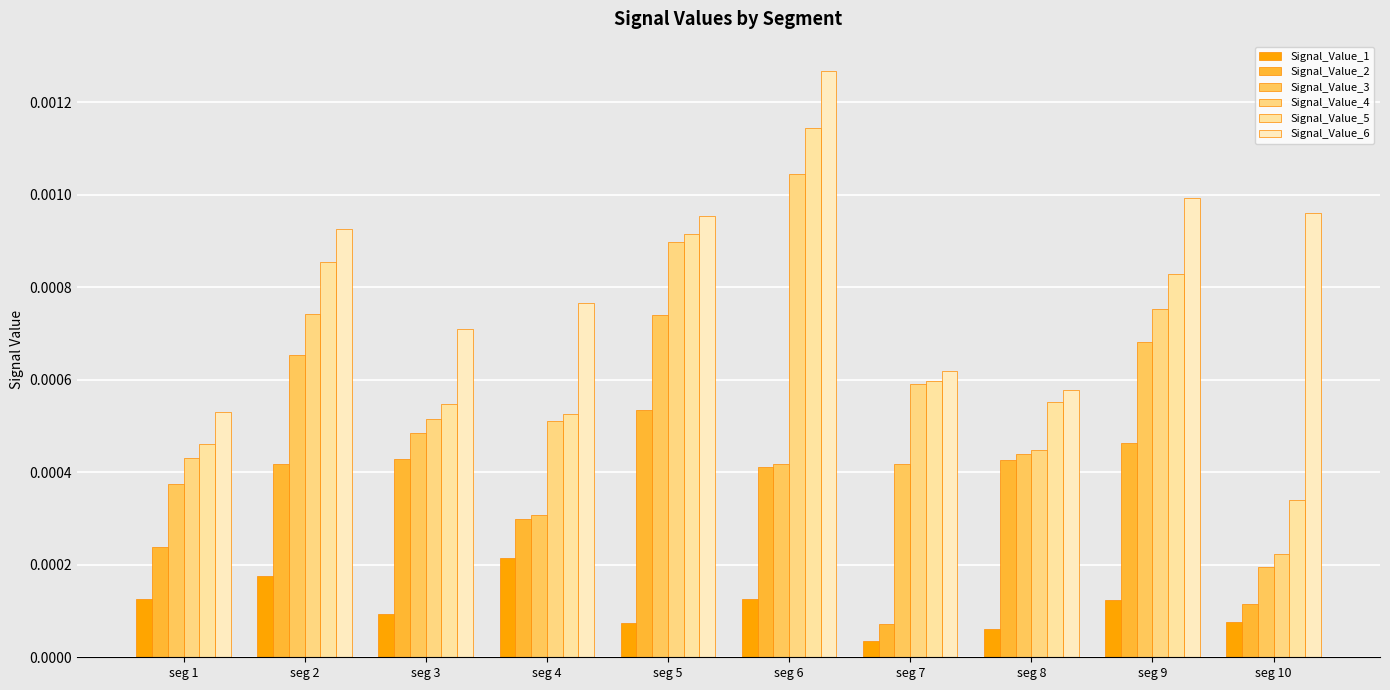

Which label corresponds to the smallest value in the chart?

seg 7